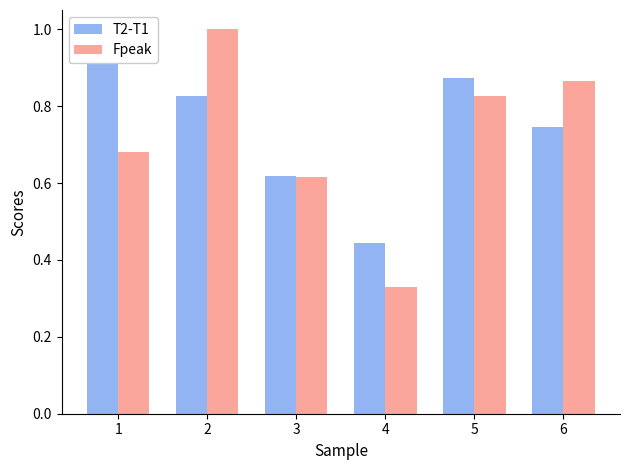

What is the greatest value displayed?

1.0